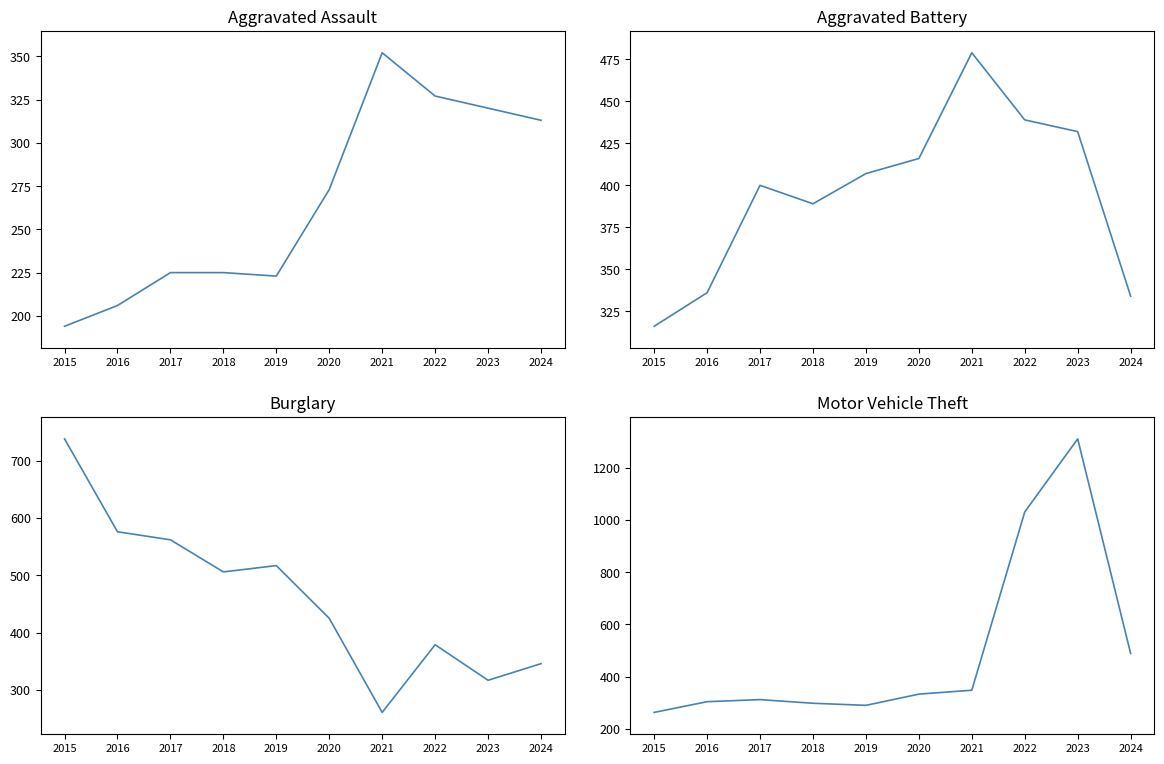

What is the highest value of the Burglary series?

738